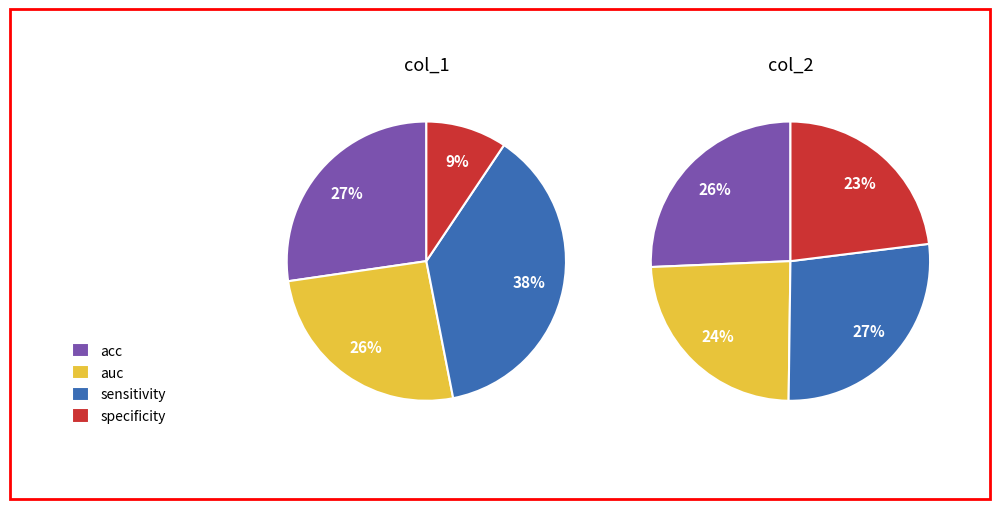

To the nearest percent, what portion does sensitivity represent?

27%